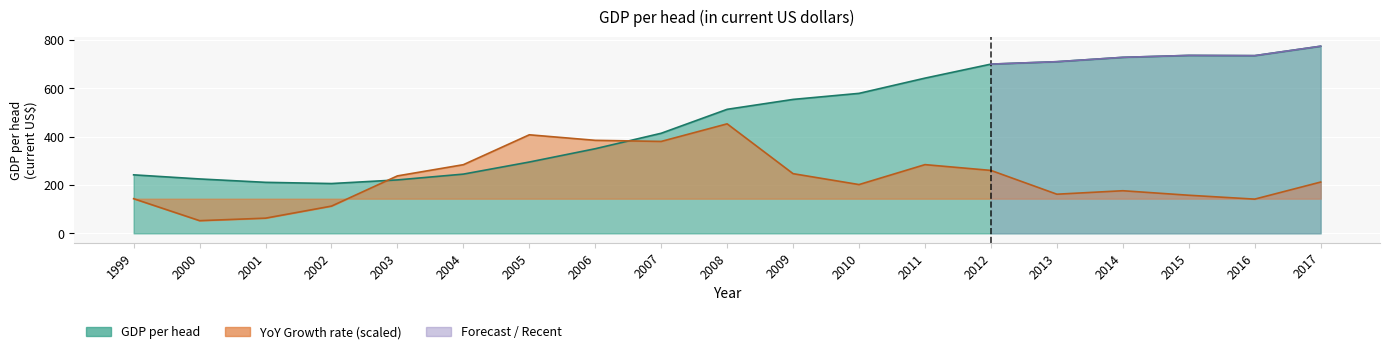

Where do GDP per head and Growth rate first cross each other?

2002 and 2003